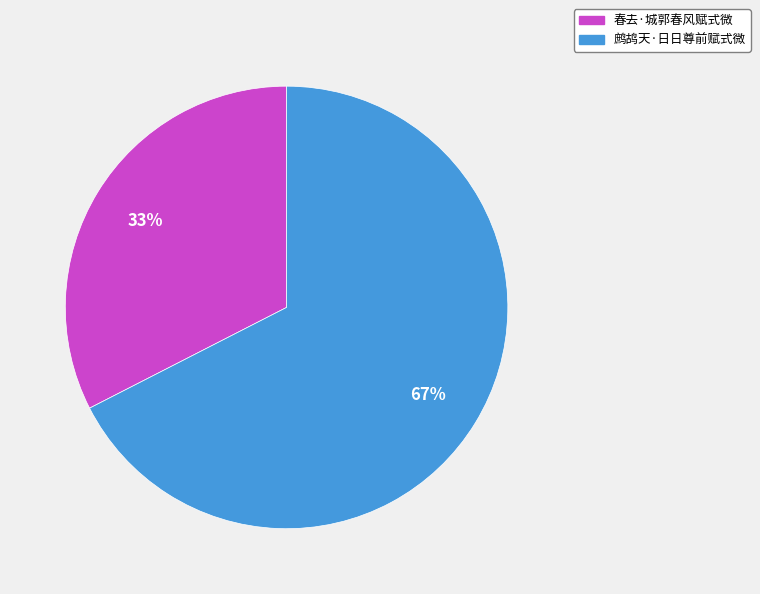

The 鹧鸪天·日日尊前赋式微 slice represents 58% of the pie. True or false?

False